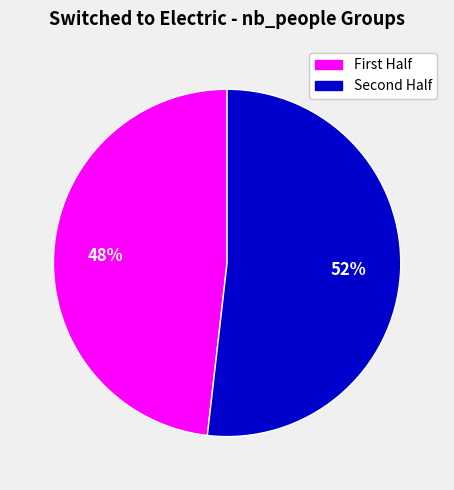

Which category has the biggest portion of the pie?

Second Half